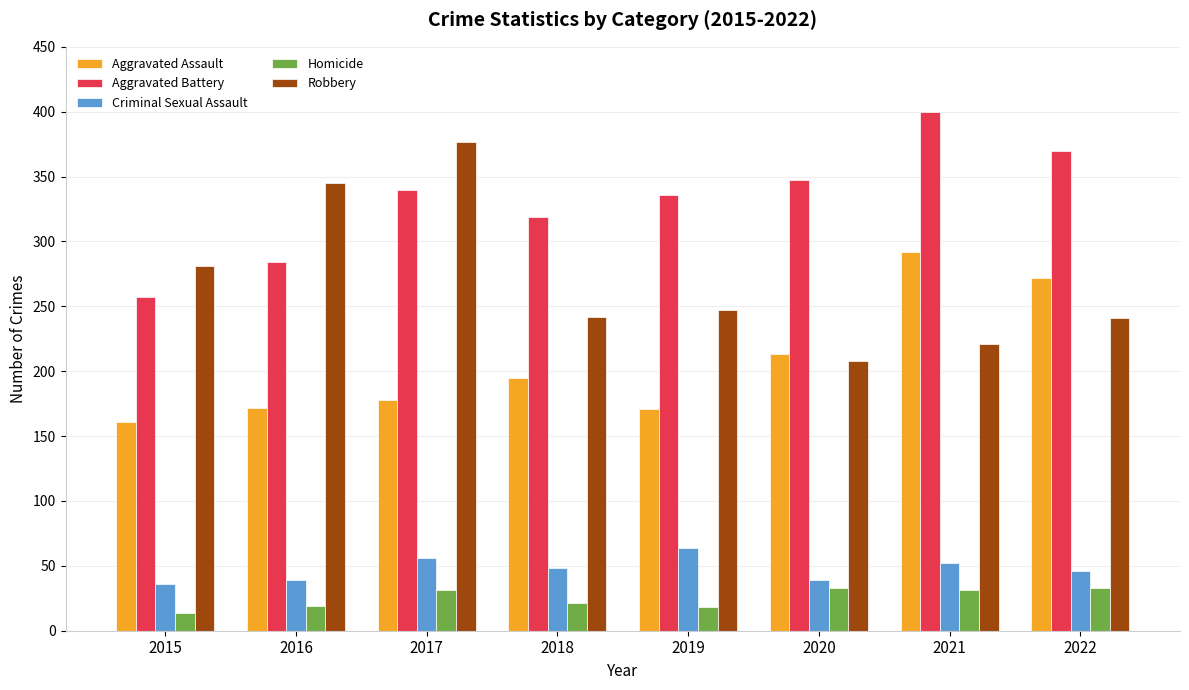

What is the maximum value shown in the chart?

400